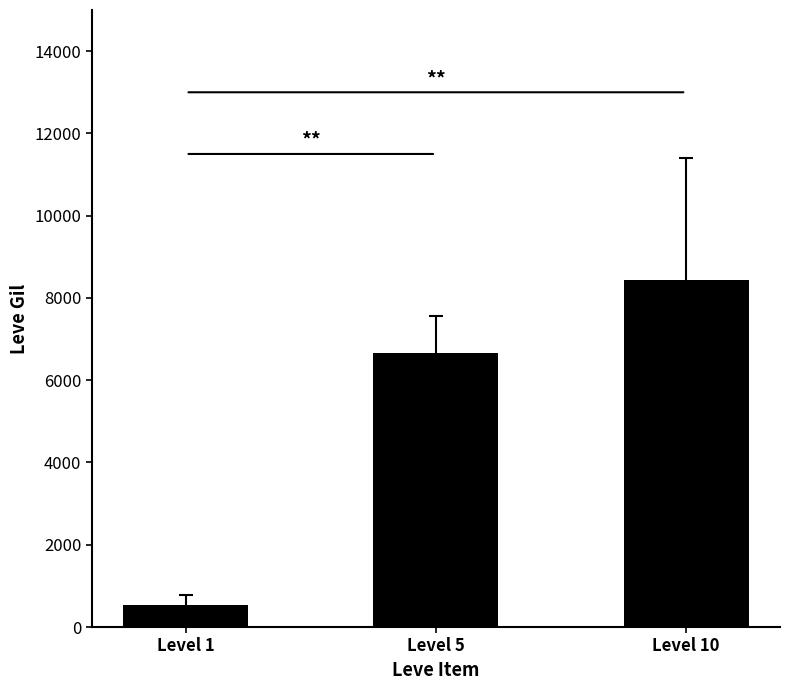

List the labels in order of value, largest first.

Level 10, Level 5, Level 1